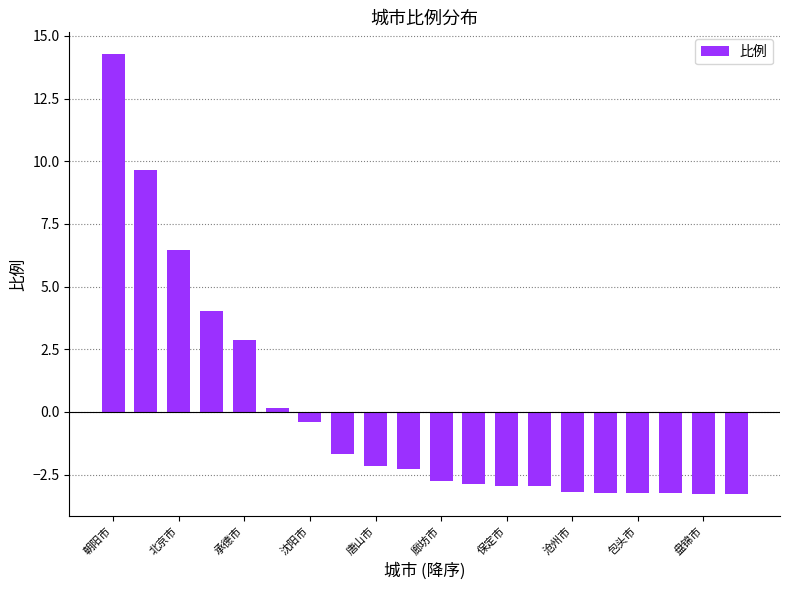

What is the smallest value displayed?

-3.3